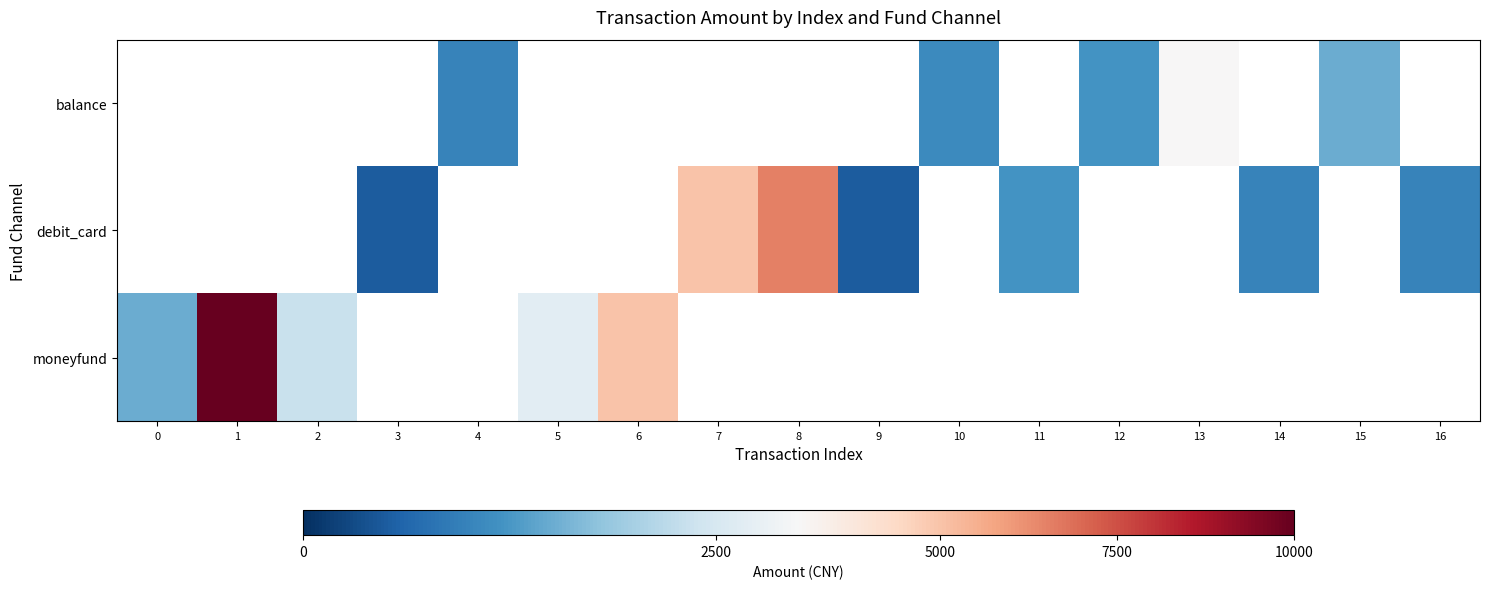

Which series has the widest spread of values?

moneyfund